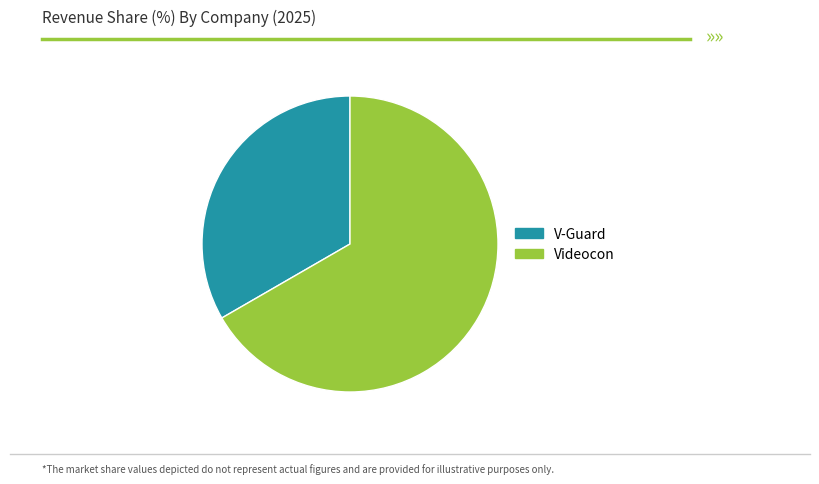

Which slice represents more than half of the pie?

Videocon